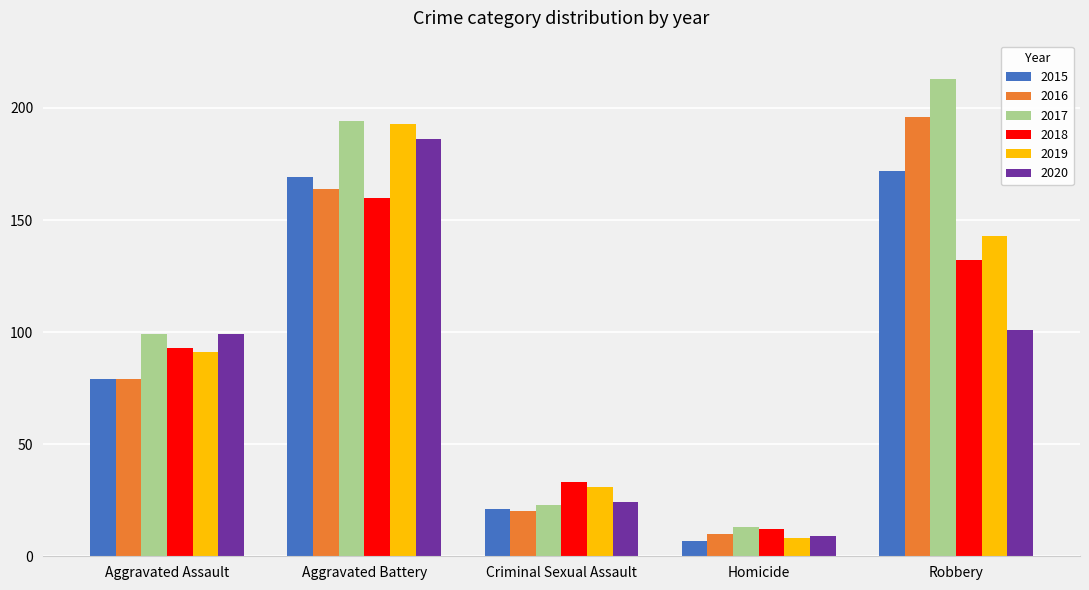

The value of 2019 at Aggravated Battery is 39. True or false?

False